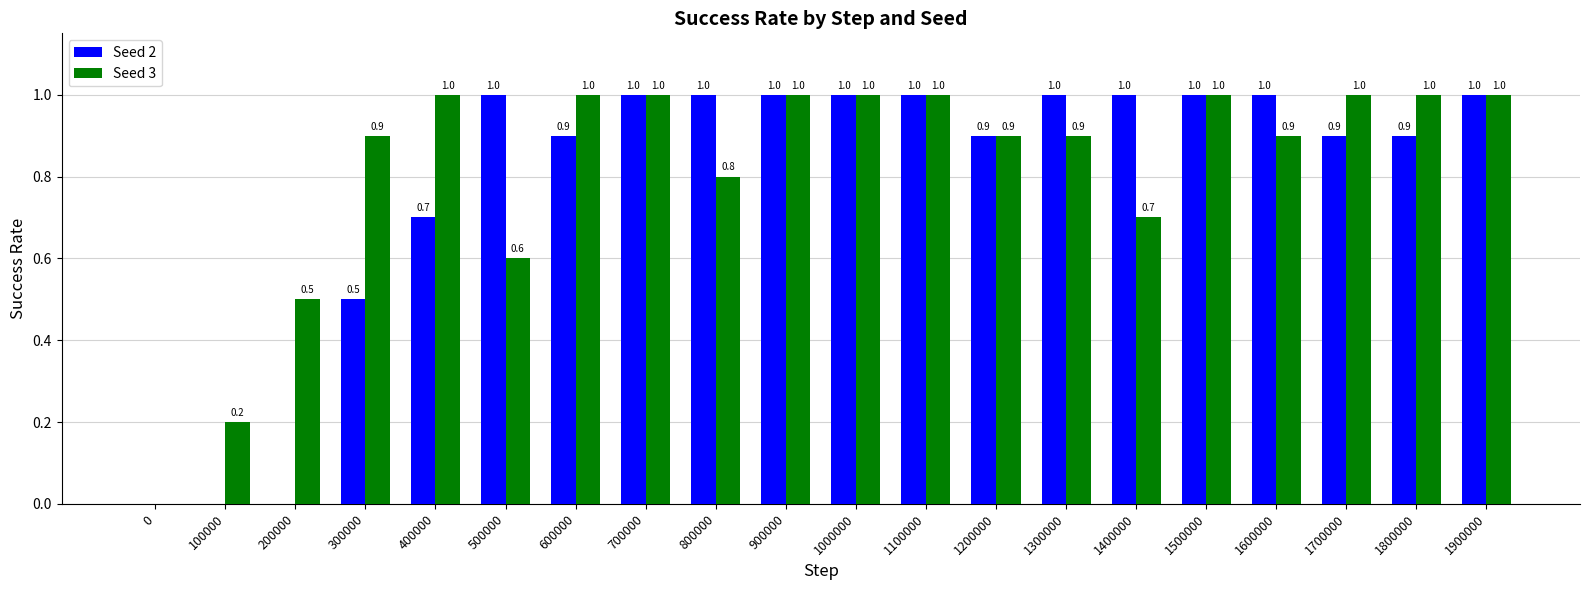

True or false: Seed 3 has a value of 0.6 at 500000.

True